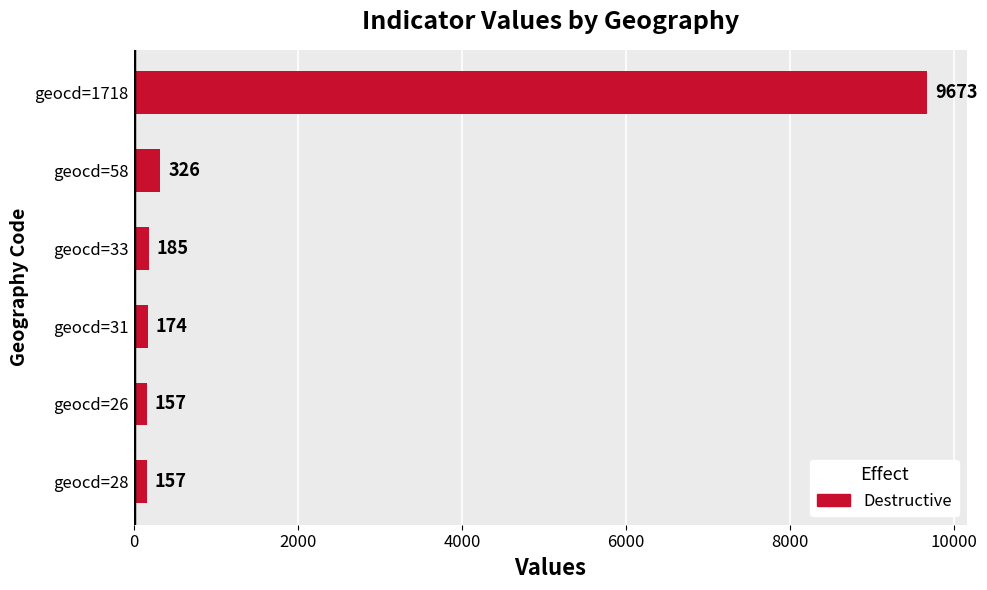

What is the sum of all values?

10672